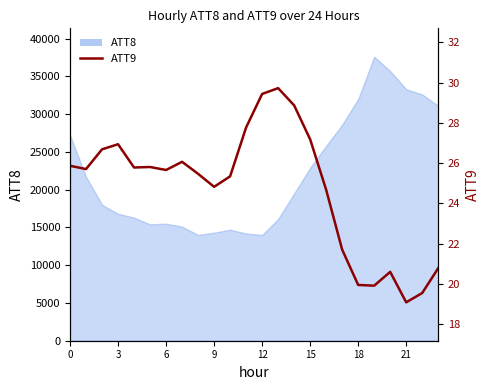

True or false: the data shows 21.7 at 17.

True